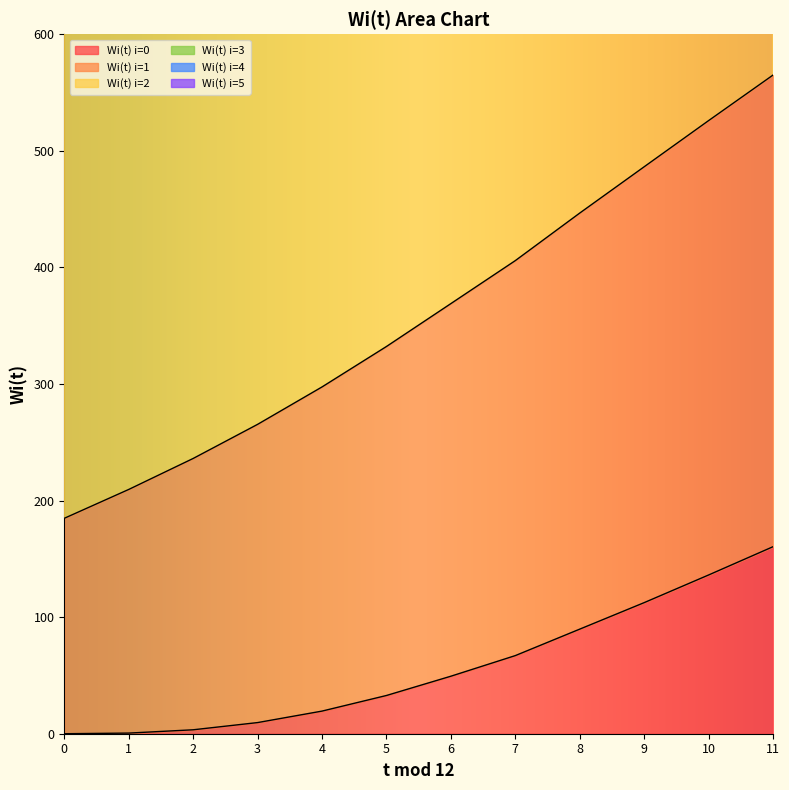

What value does the Wi(t) i=2 series have at 1?

1723.0